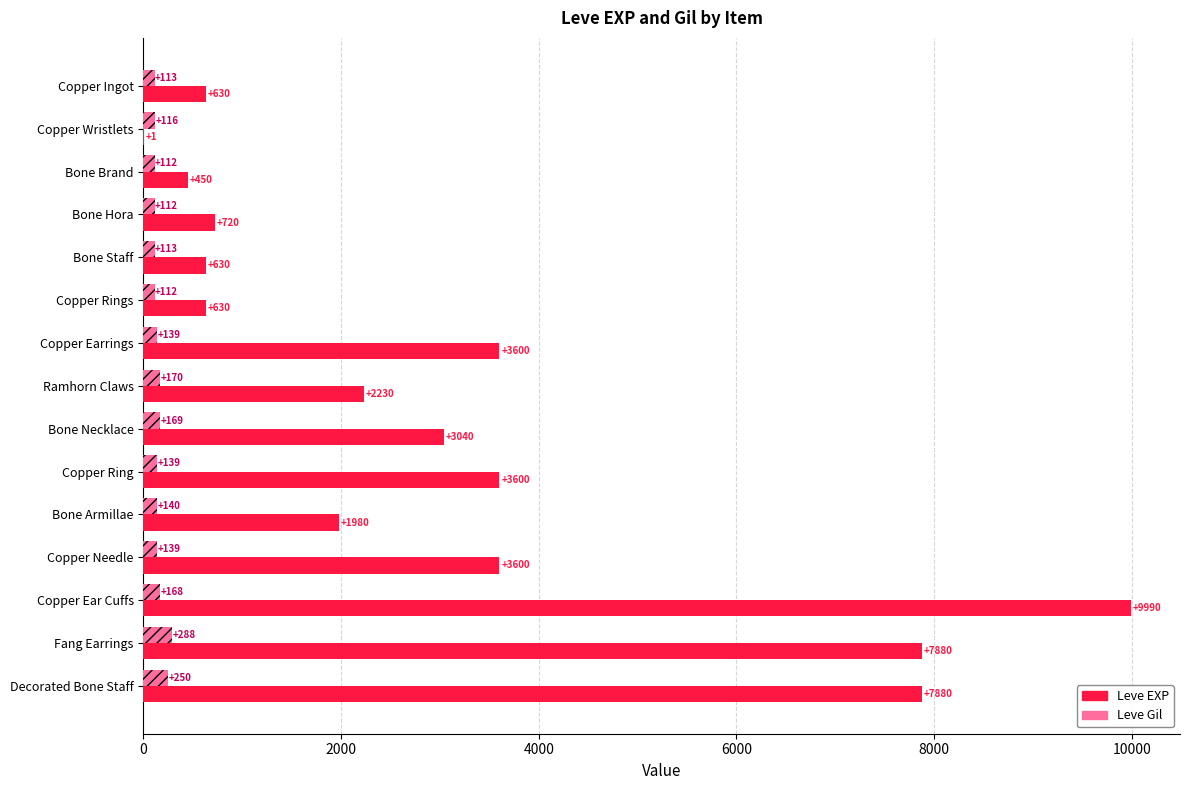

What is the sum of all Leve Gil values?

2280